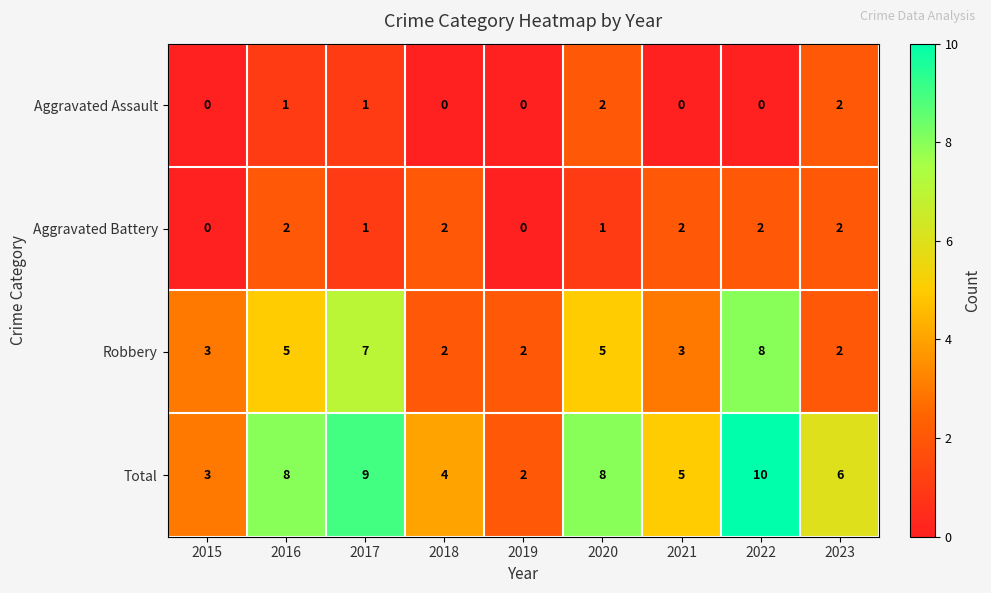

What is the sum of the Robbery values at 2015 and 2019?

5